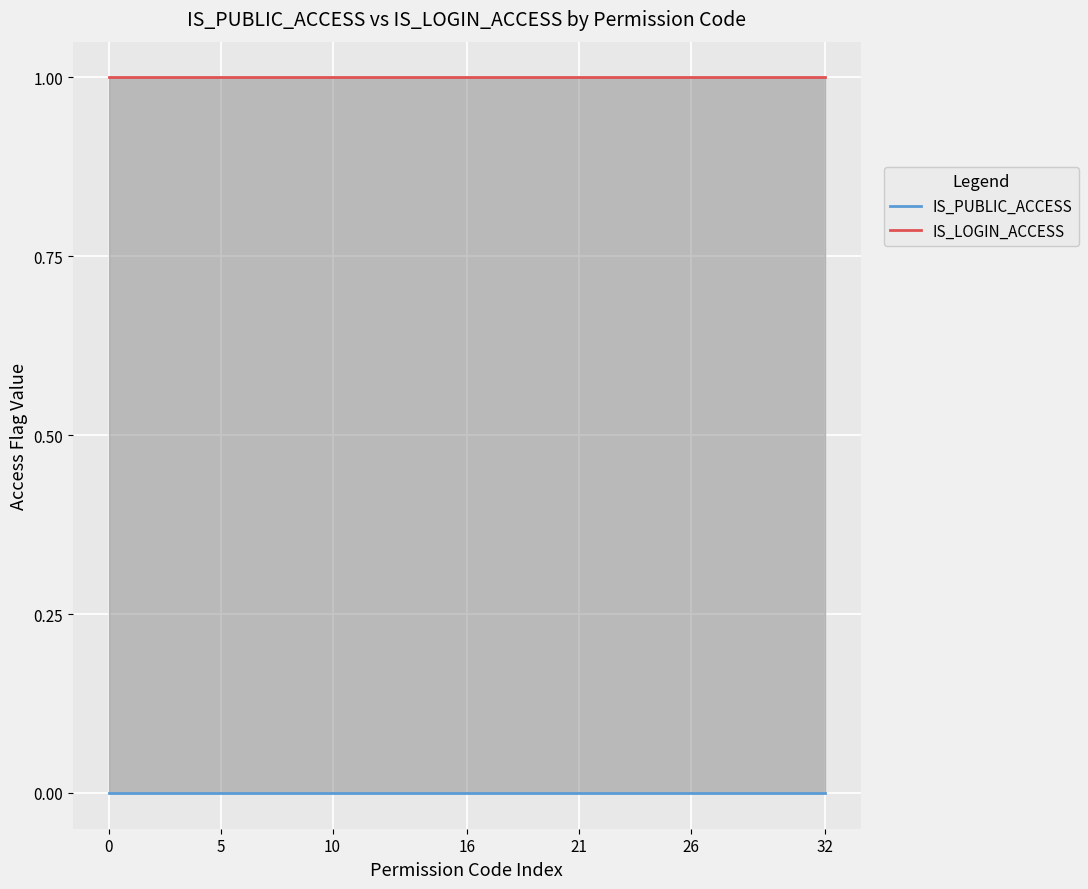

Does the chart display data point markers on the line(s)?

No